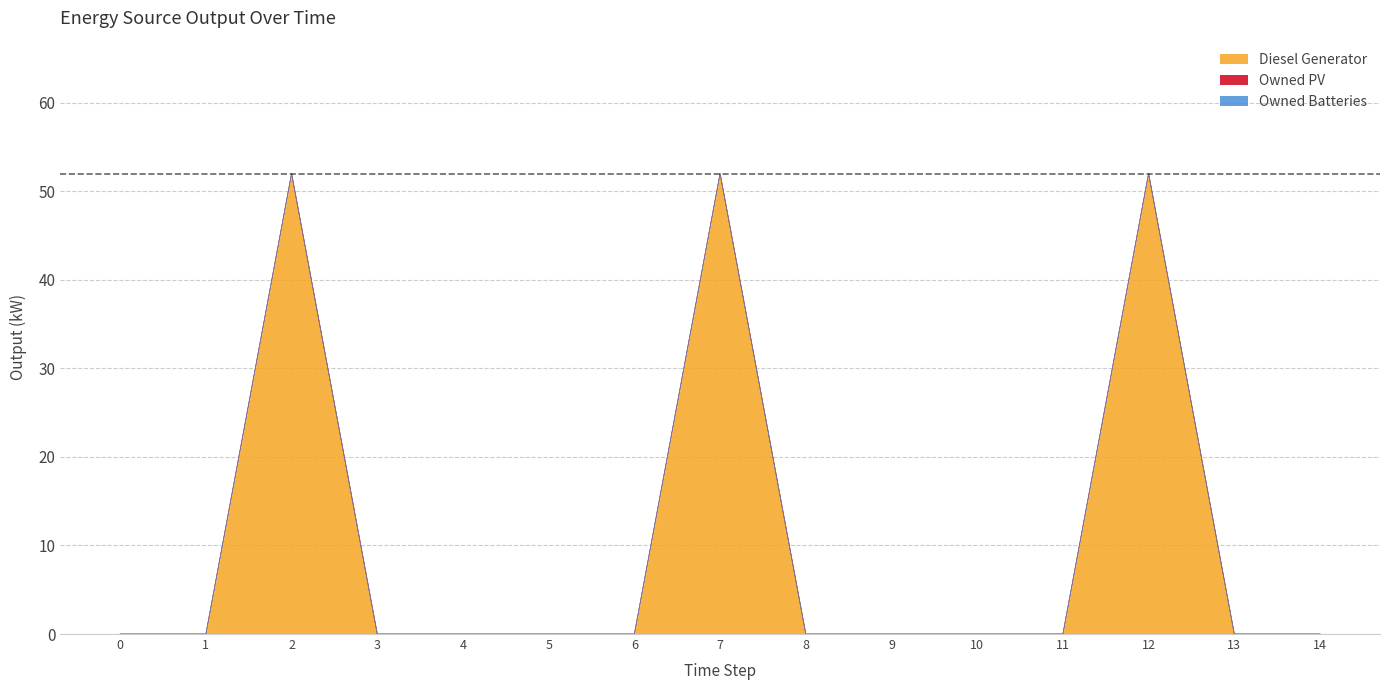

Does the chart have visible grid lines?

Yes